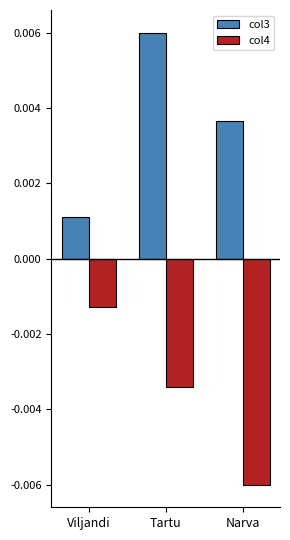

How many categories are shown in the chart?

3